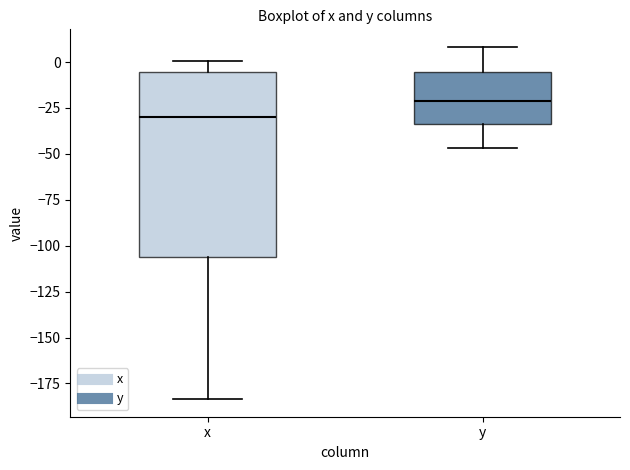

Reading left to right, transcribe this box plot: for each box, give where its median line is, the range the box spans, and where its two whiskers end, as read against the y-axis. The values are not printed on the chart, so give them approximately, as read against the axis.

x: median -30, box -105 to -5, whiskers -185 to 0
y: median -20, box -35 to -5, whiskers -45 to 10